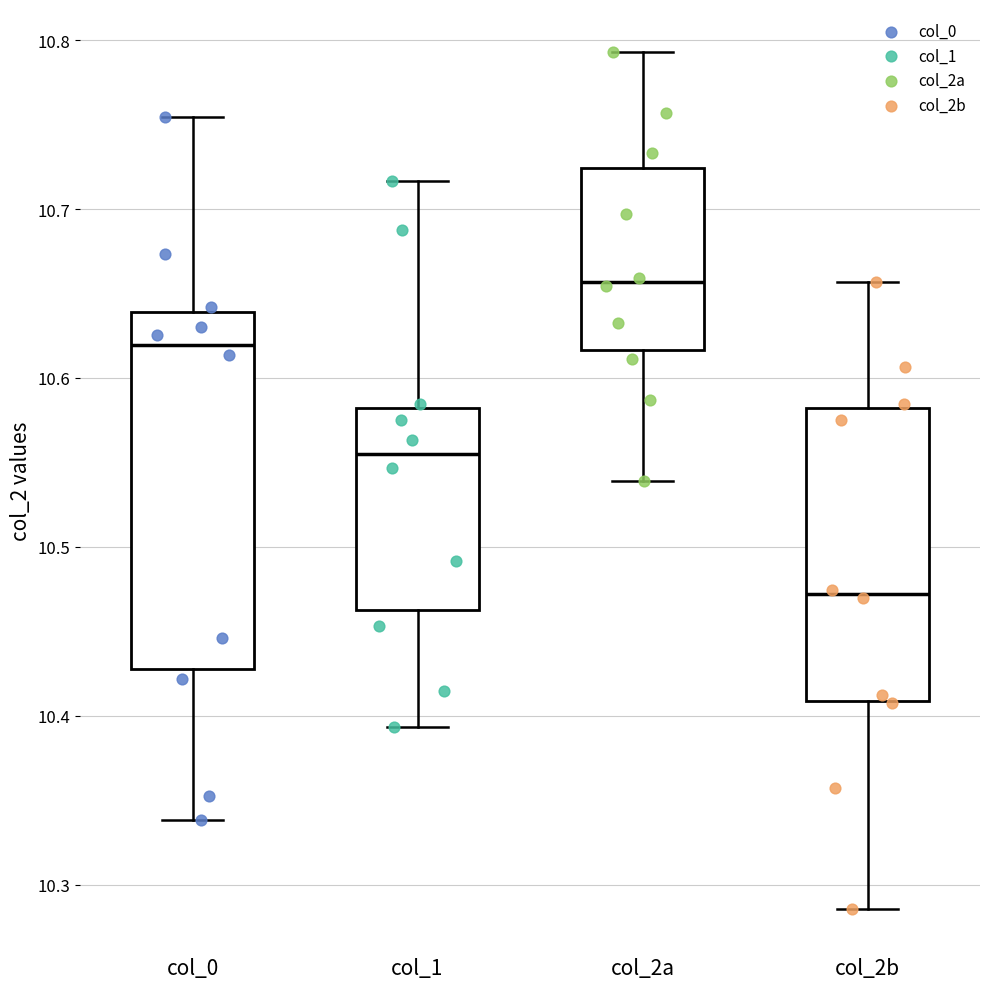

Reading left to right, read every box against the y-axis: the position of its median line, the range the box covers, and the ends of its whiskers. The values are not printed on the chart, so give them approximately, as read against the axis.

col_0: median 10.62, box 10.43 to 10.64, whiskers 10.34 to 10.75
col_1: median 10.55, box 10.46 to 10.58, whiskers 10.39 to 10.72
col_2a: median 10.66, box 10.62 to 10.72, whiskers 10.54 to 10.79
col_2b: median 10.47, box 10.41 to 10.58, whiskers 10.29 to 10.66